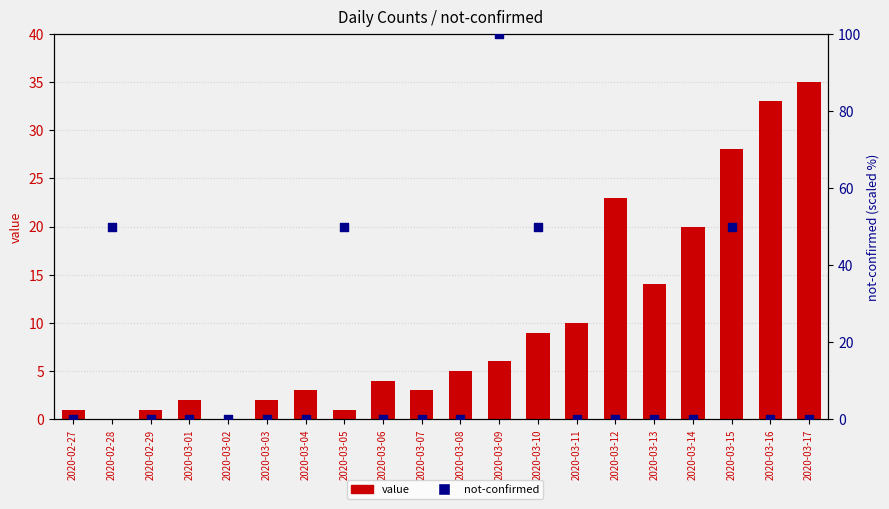

Which series reaches the minimum Y coordinate?

value